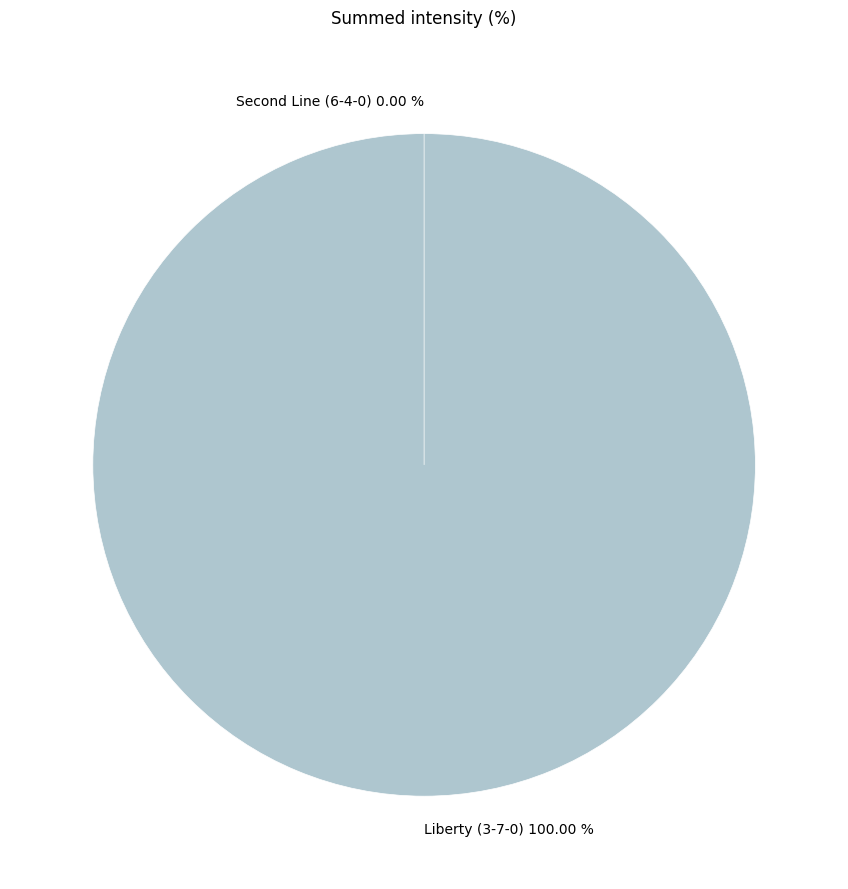

To the nearest percent, what is the average slice percentage?

50%